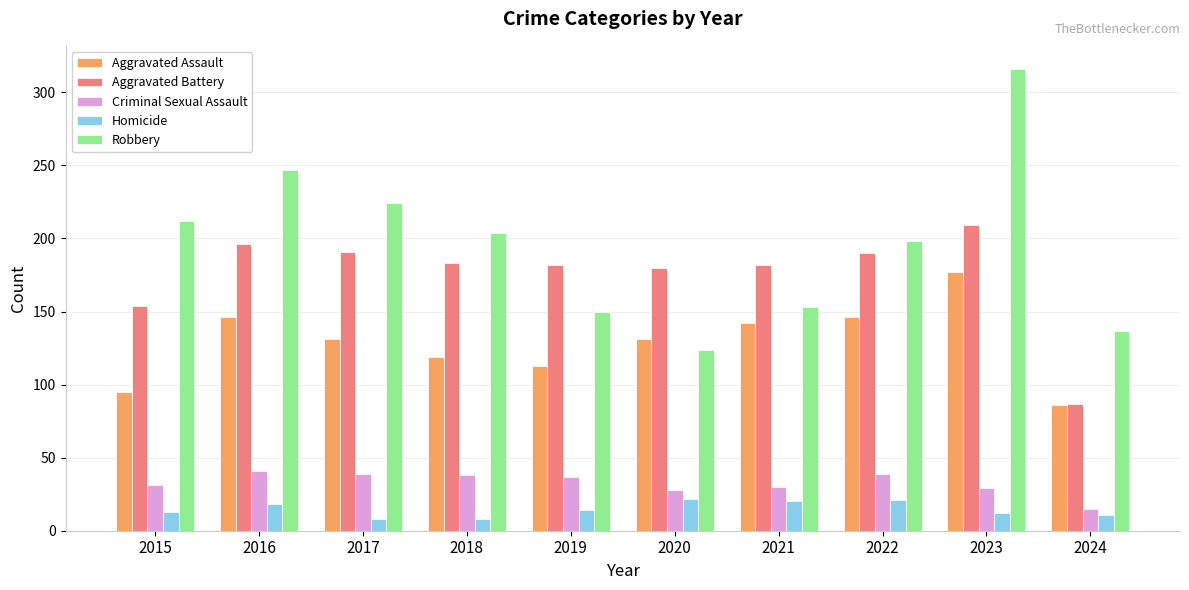

How many groups of bars are there?

10